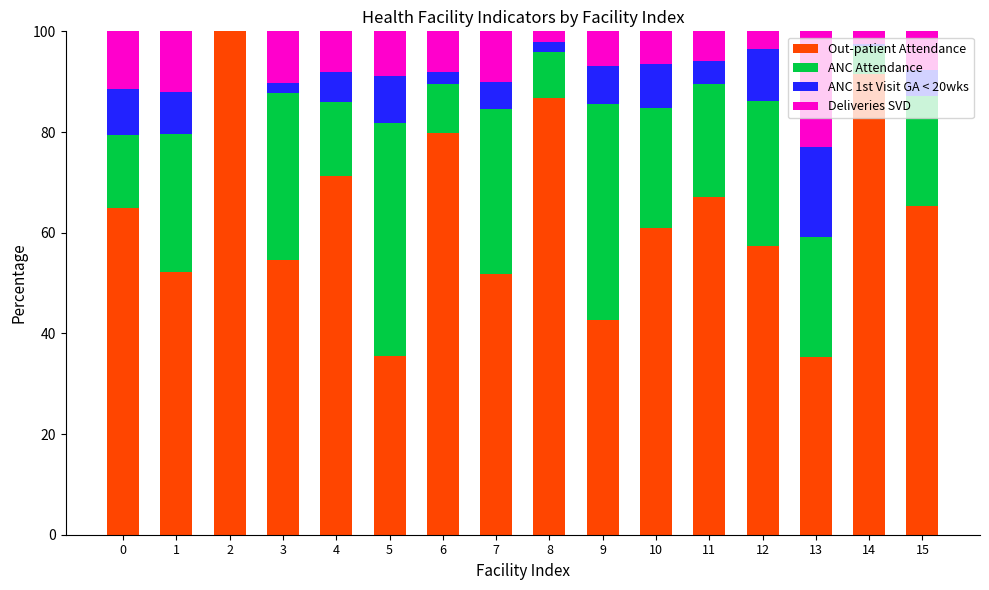

The value of Out-patient Attendance at 15 is 45.7. True or false?

False